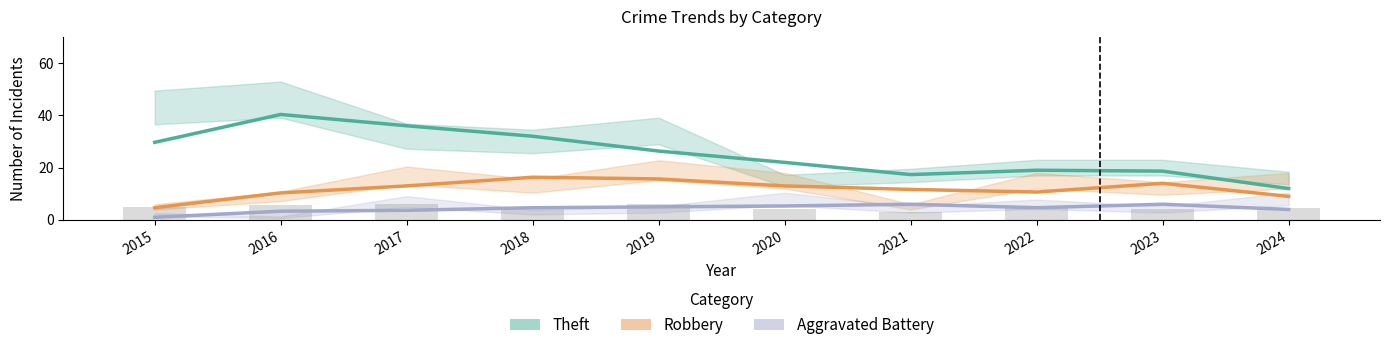

What is the difference between the maximum and minimum values in the Robbery series?

11.7